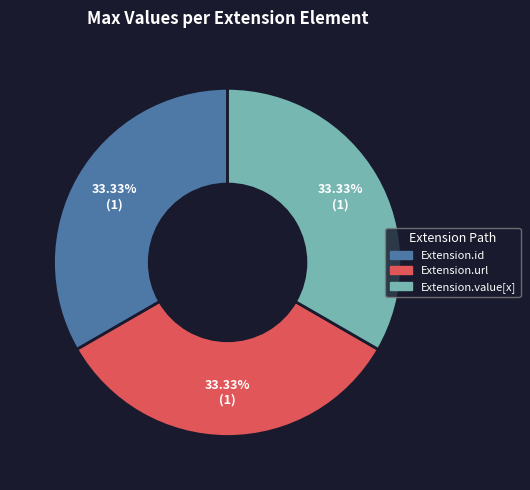

Is there any slice that represents more than half of the pie?

No